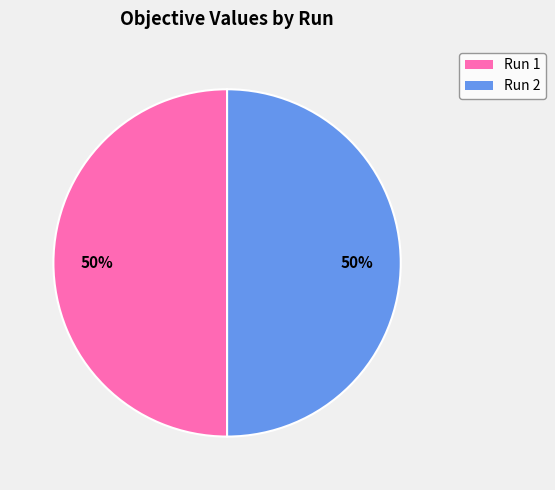

To the nearest percent, what portion does Run 1 represent?

50%